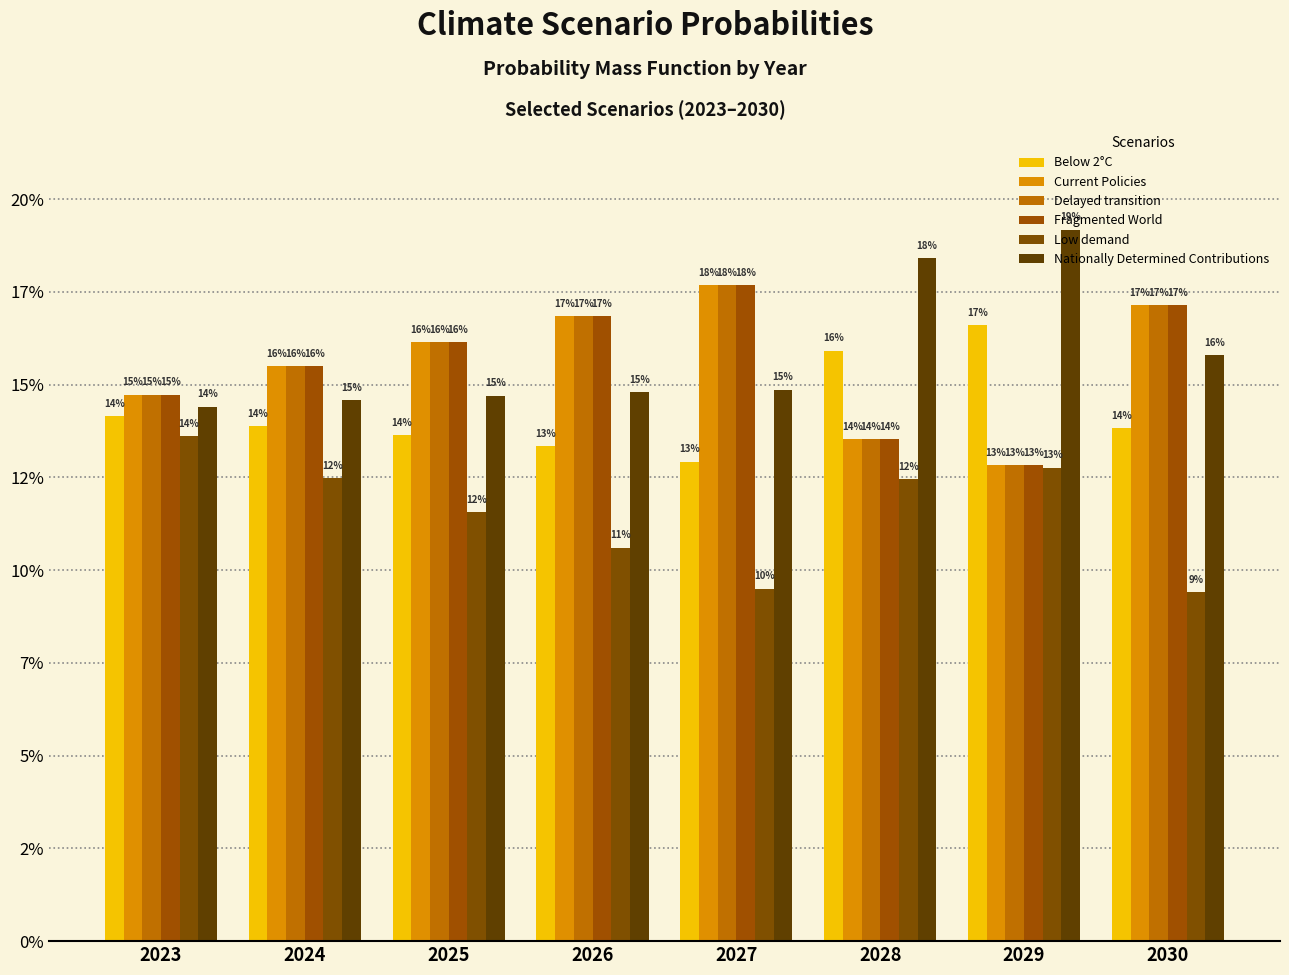

Which has a higher value, 2029 or 2027?

2029